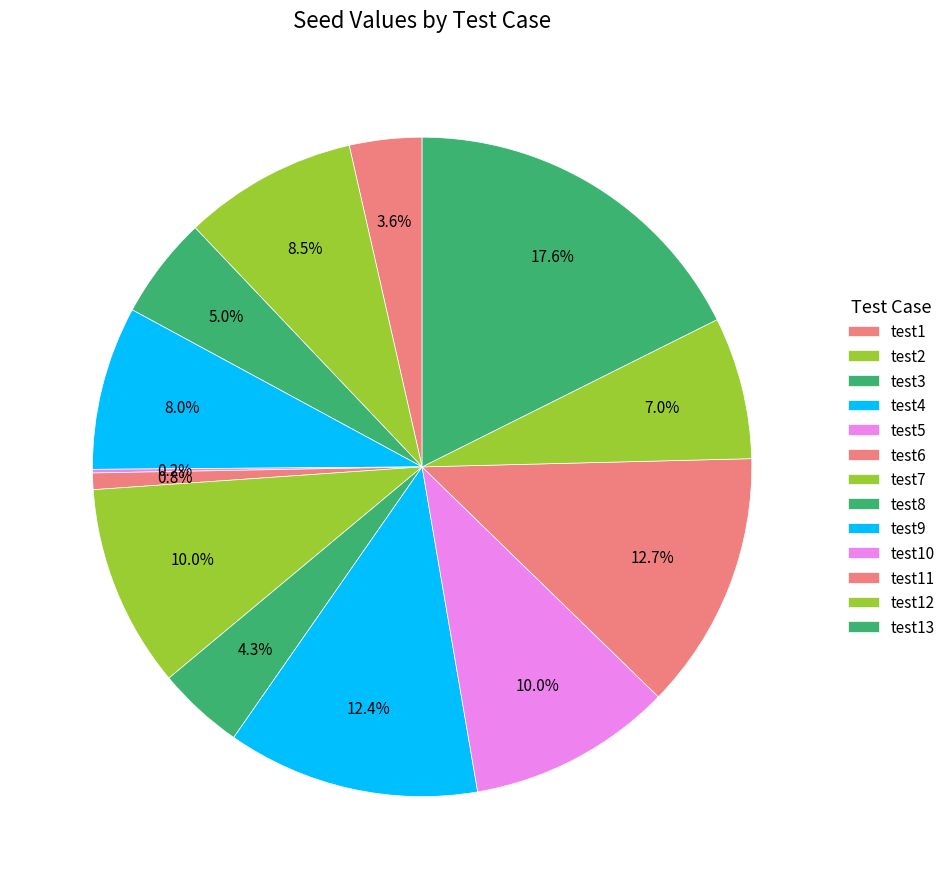

Count the number of slices in the pie.

13